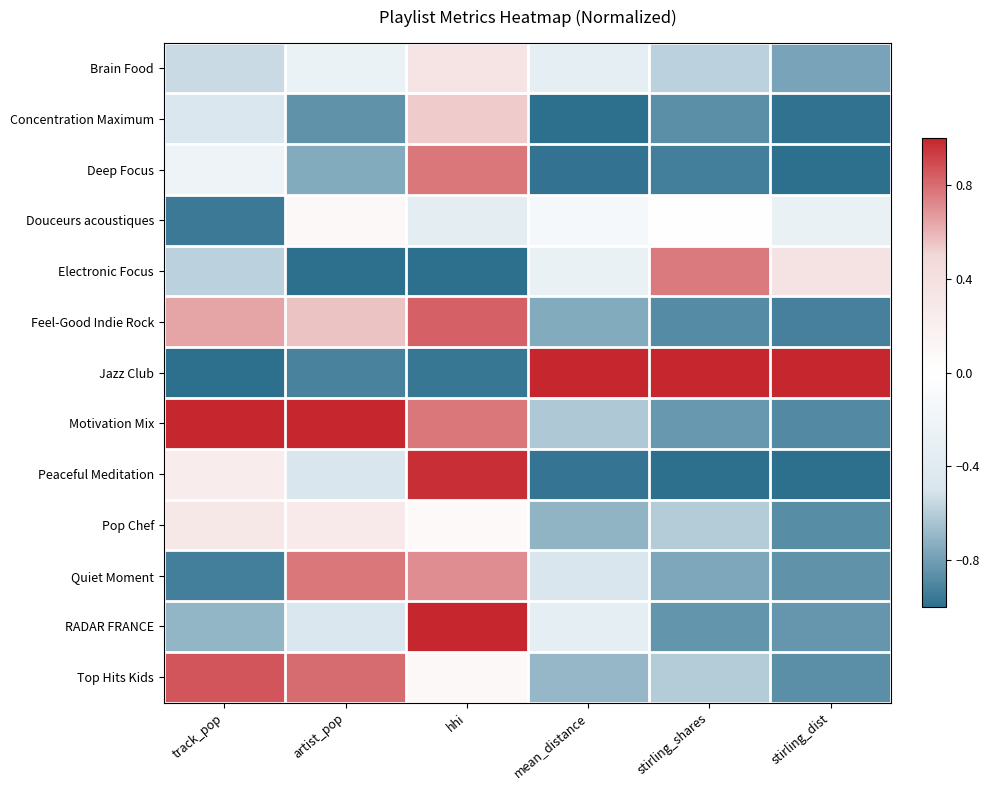

At how many categories does at least one series exceed 0?

6